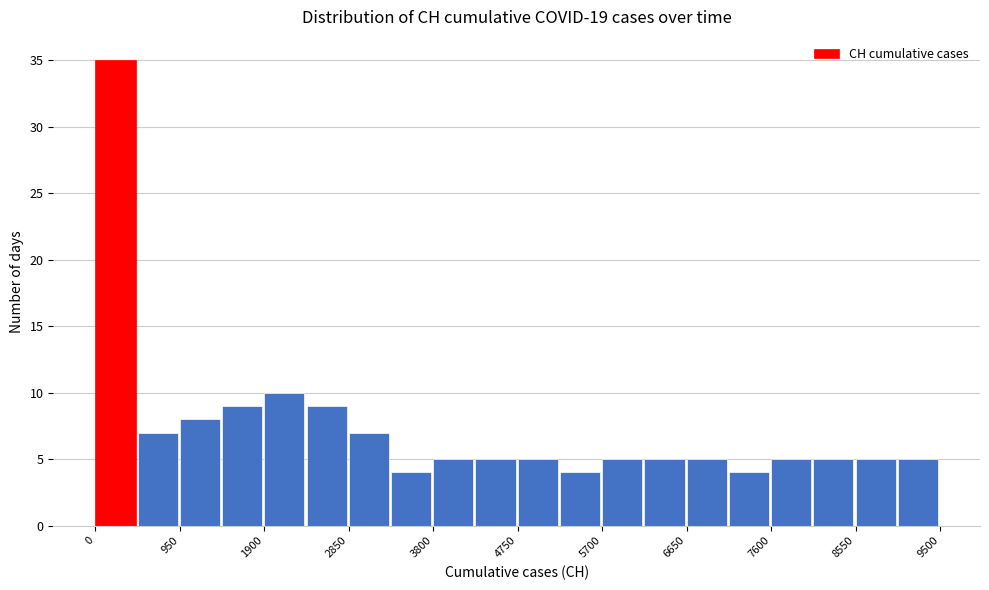

Which range on the x-axis has the tallest bar?

0 to 500